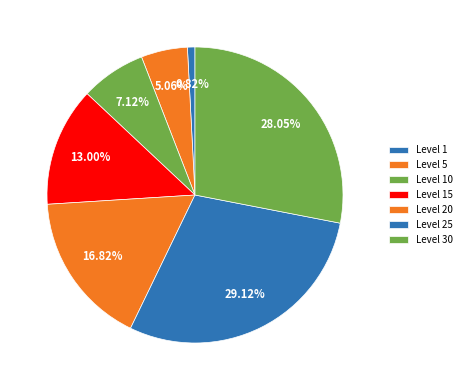

Between Level 20 and Level 25, which is larger?

Level 25